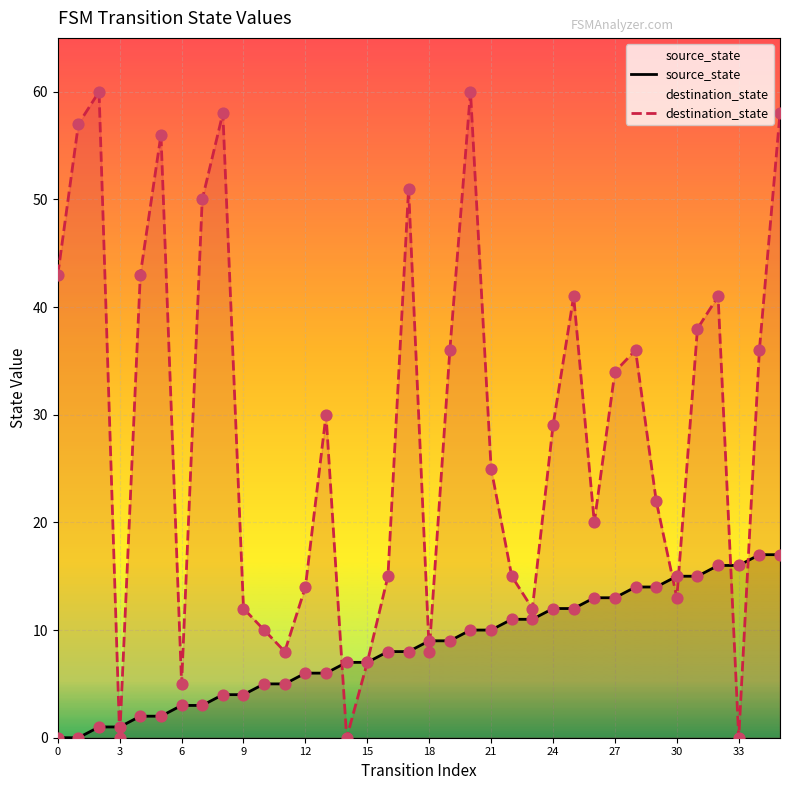

What is the total value across all series at 30?

28